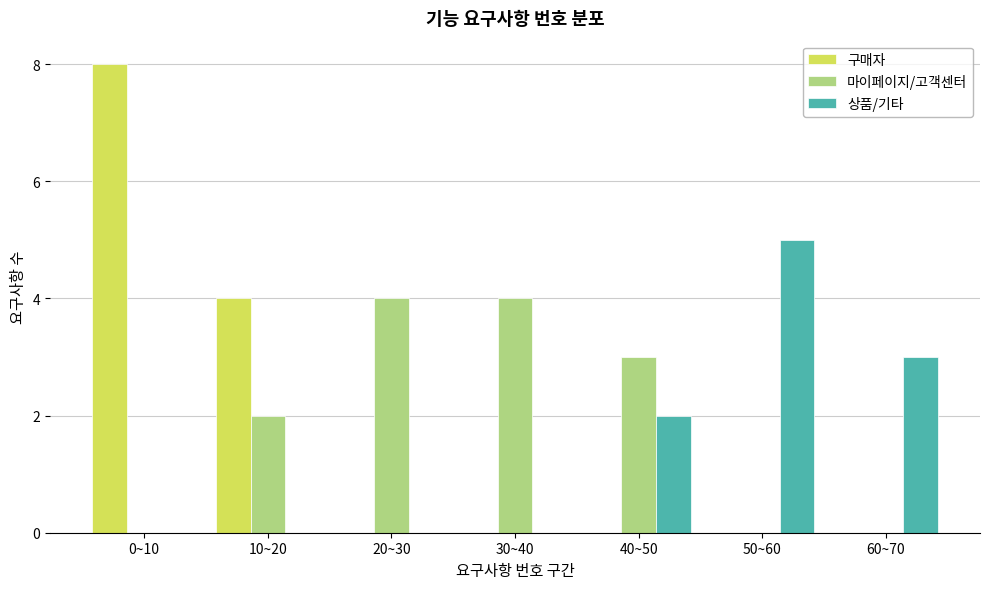

Reading right to left, list all the values displayed in this chart.

구매자: 60~70=0	50~60=0	40~50=0	30~40=0	20~30=0	10~20=4	0~10=8
마이페이지/고객센터: 60~70=0	50~60=0	40~50=3	30~40=4	20~30=4	10~20=2	0~10=0
상품/기타: 60~70=3	50~60=5	40~50=2	30~40=0	20~30=0	10~20=0	0~10=0